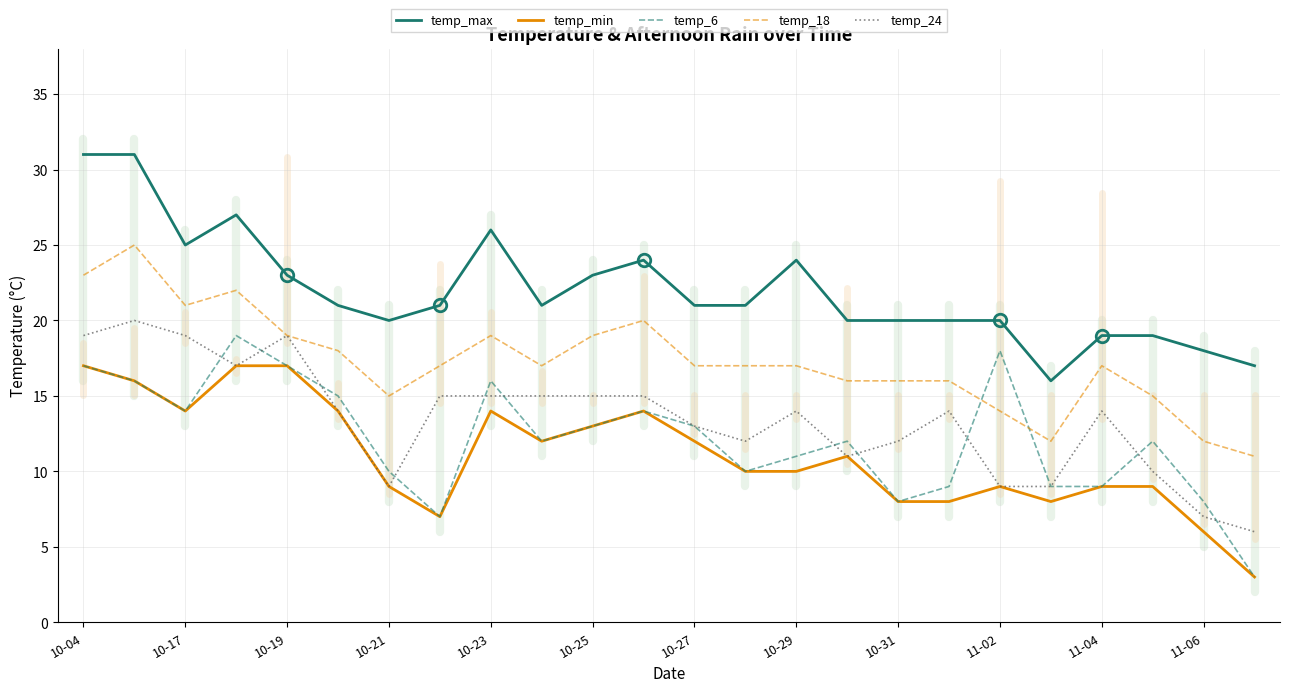

True or false: temp_24 and temp_max intersect in this chart.

False